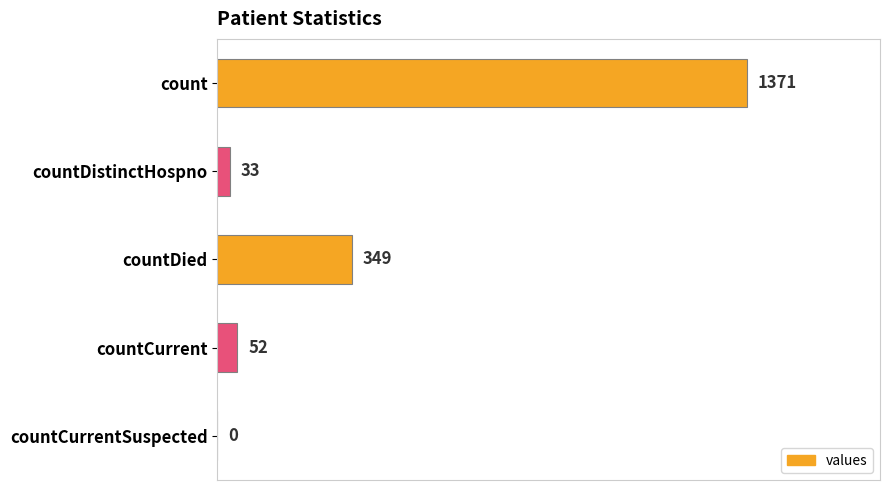

The value at countDied is 182. True or false?

False